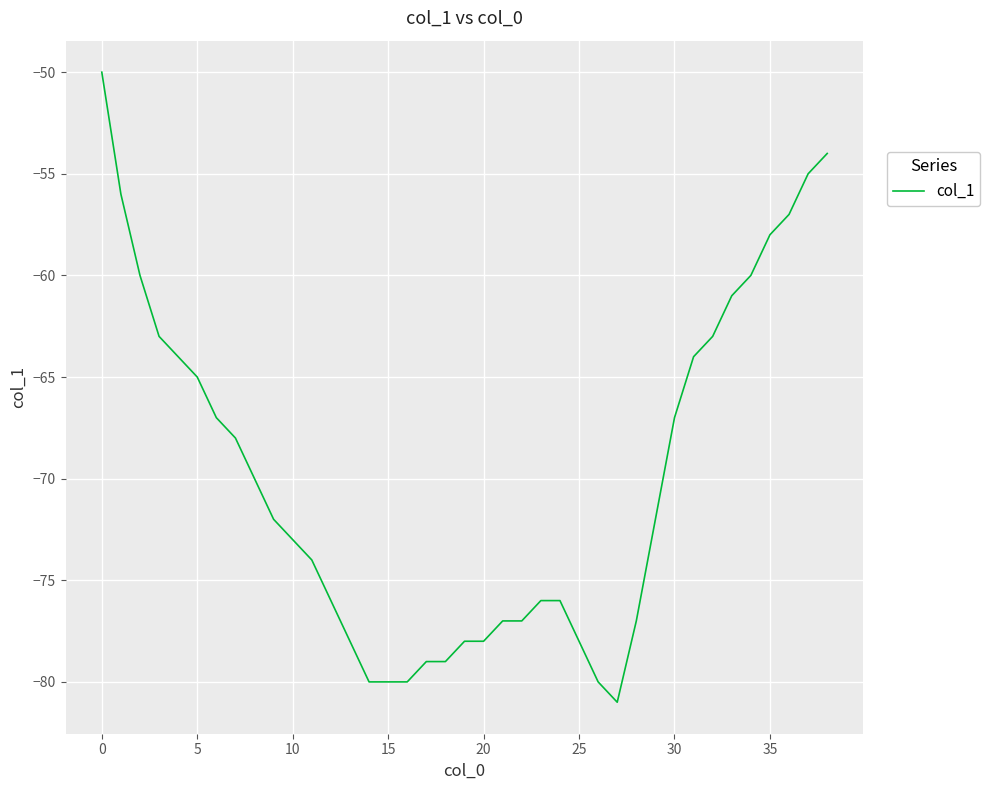

What is the greatest value displayed?

-50